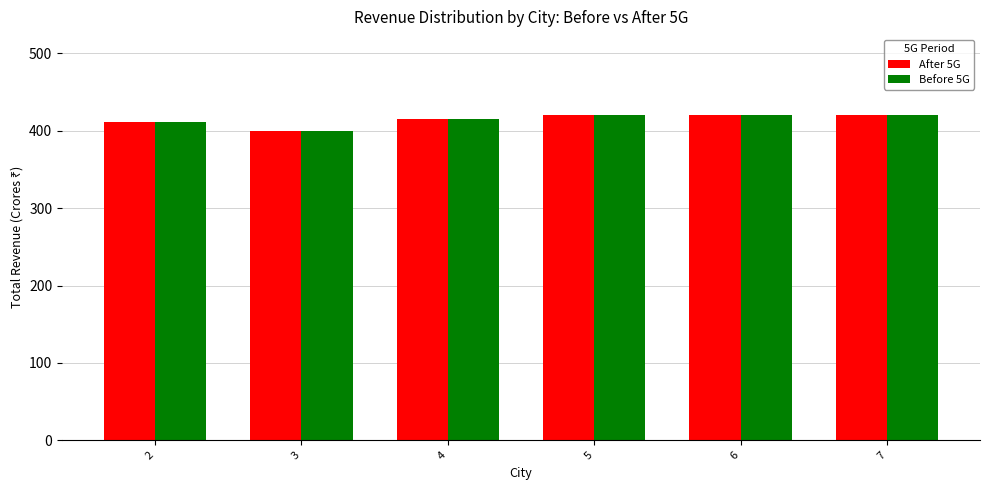

What is the difference between the second highest and minimum values in the Before 5G series?

20